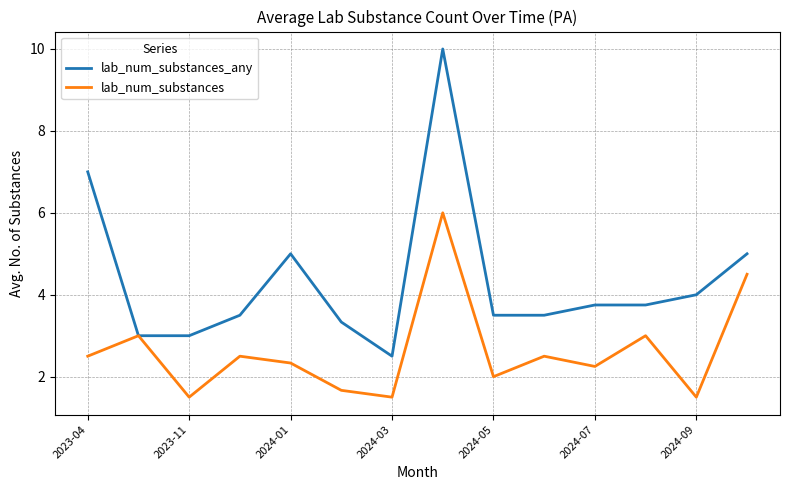

Which series has the largest range (max minus min)?

lab_num_substances_any